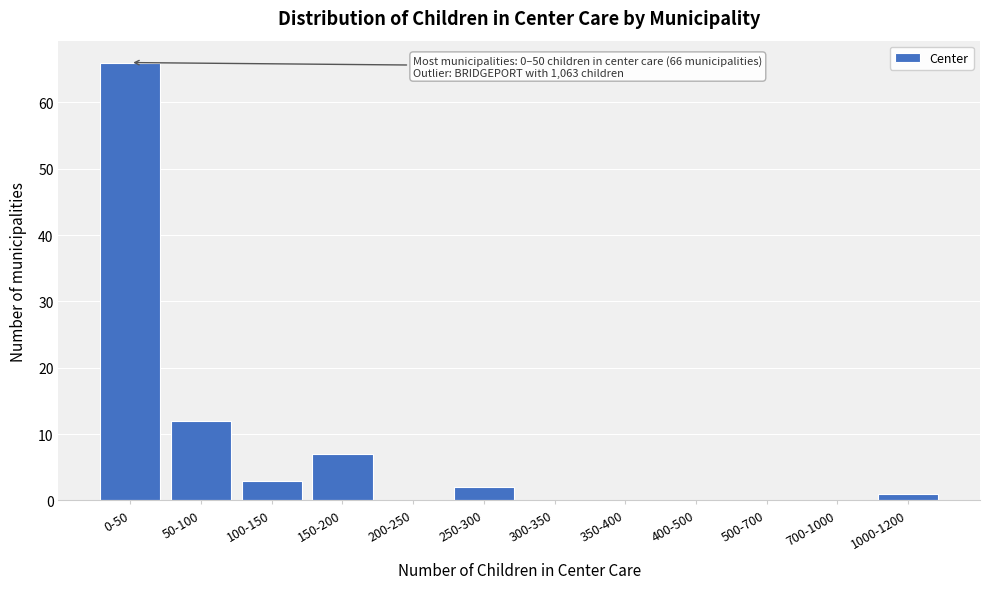

Reading right to left, transcribe all the data shown in this chart.

1000-1200=1	700-1000=0	500-700=0	400-500=0	350-400=0	300-350=0	250-300=2	200-250=0	150-200=7	100-150=3	50-100=12	0-50=66